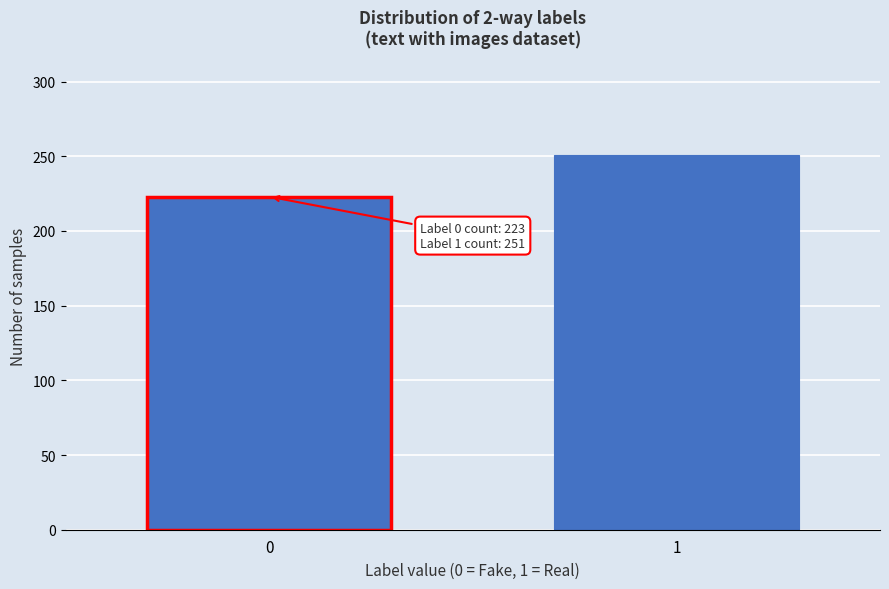

Reading left to right, extract all data points from this chart.

223	251